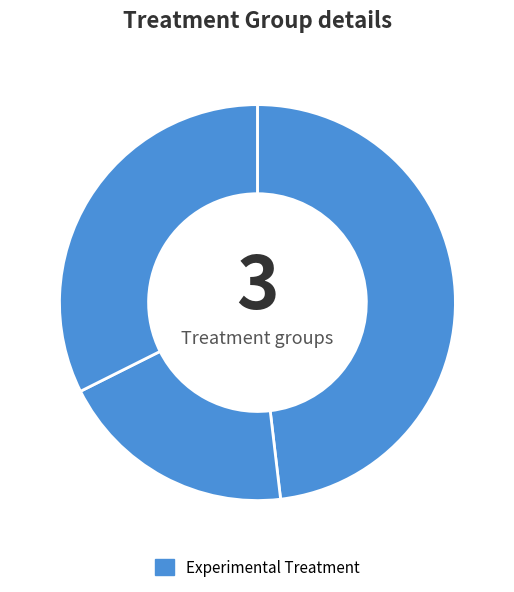

To the nearest percent, what is the average slice percentage?

33%